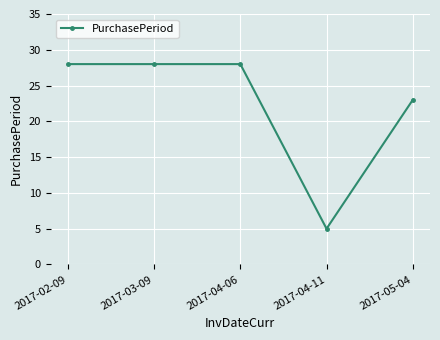

Reading left to right, list all the values displayed in this chart.

28	28	28	5	23